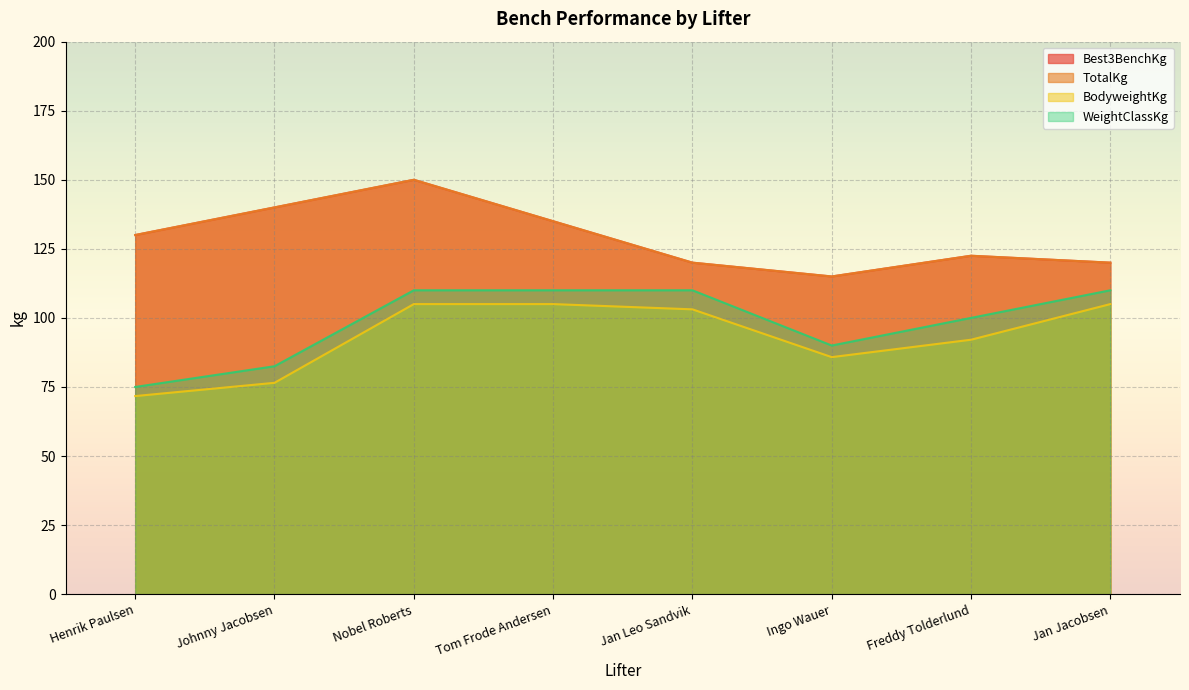

What is the sum of the BodyweightKg values at Johnny Jacobsen and Tom Frode Andersen?

181.5